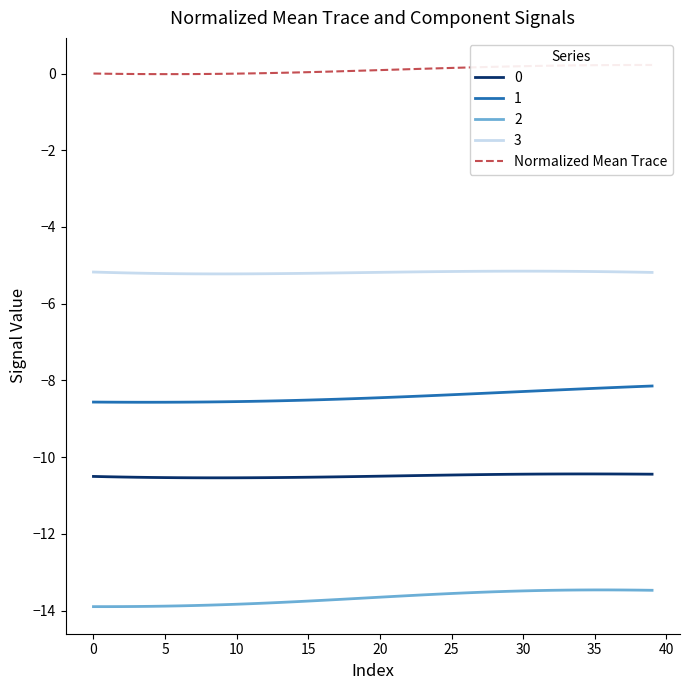

How many values are below 0?

10